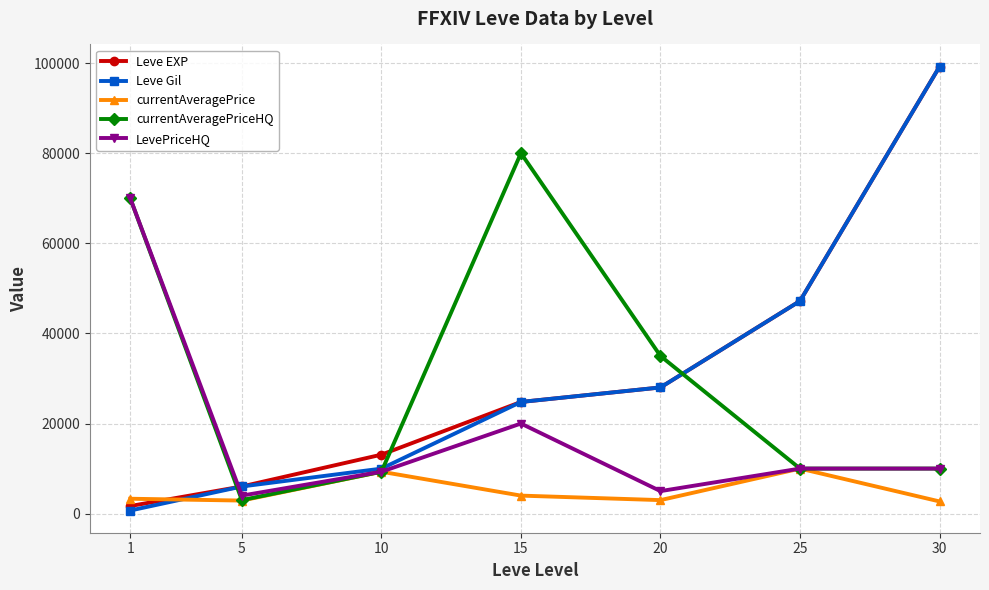

At which label is Leve Gil closest to 49955?

25